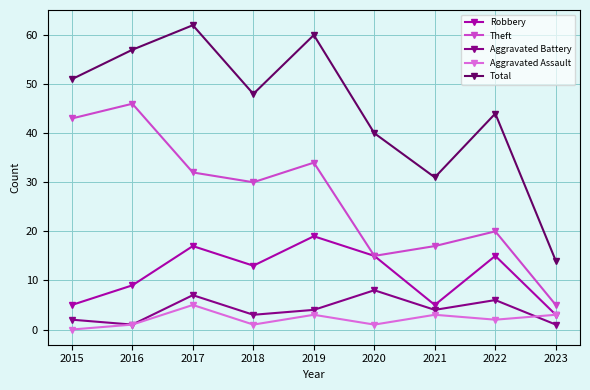

Where does the Theft series first go above 30?

2015